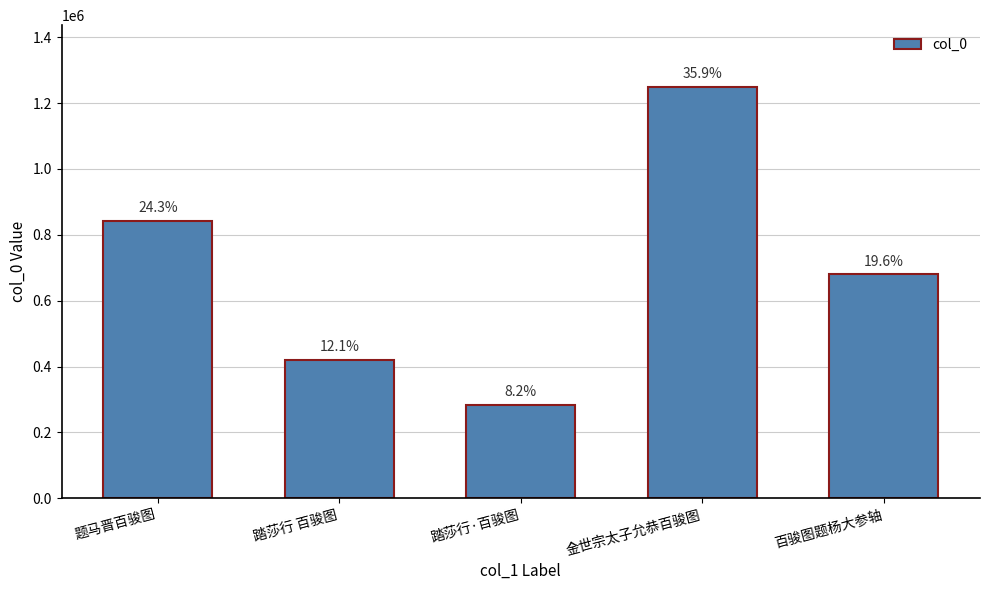

Reading left to right, list all the values displayed in this chart.

843127	419636	283655	1249071	680036